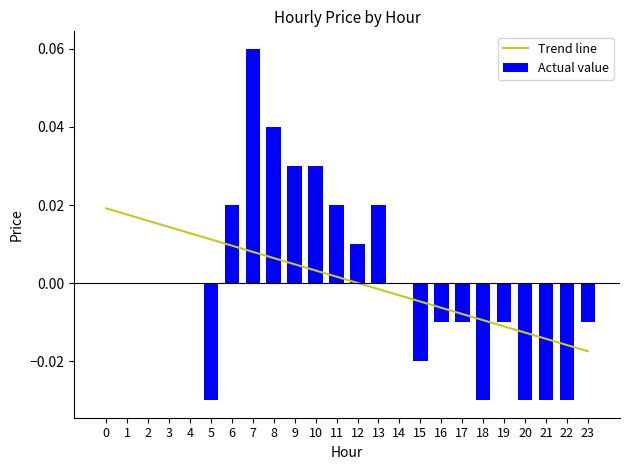

What is the difference between the values at 6 and 21?

0.1